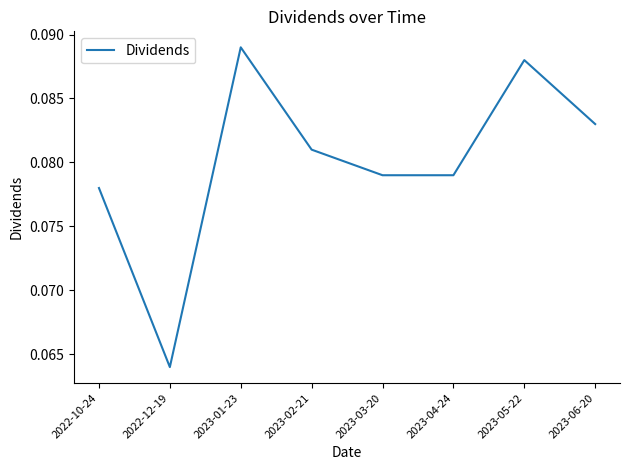

What position from the left is 2023-04-24?

6